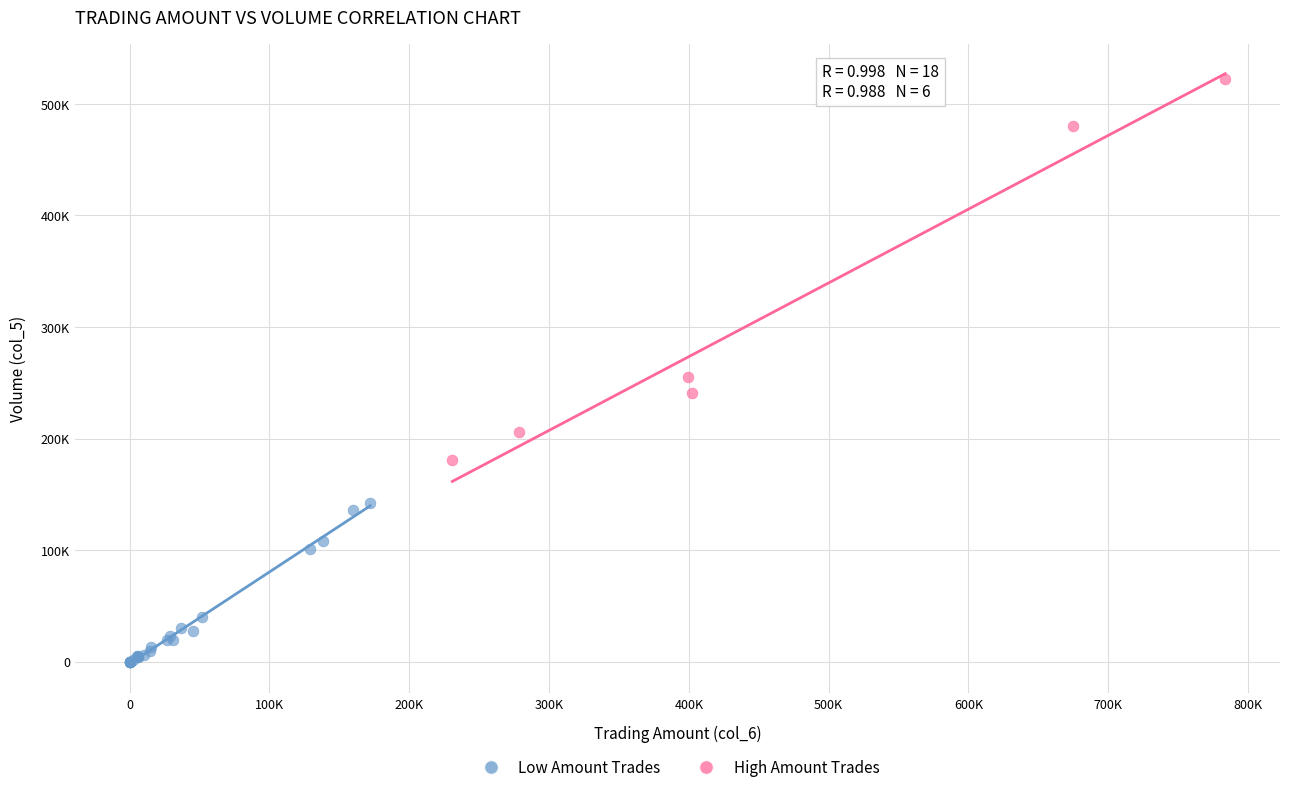

What are all the series names shown in the legend?

Low Amount Trades, High Amount Trades